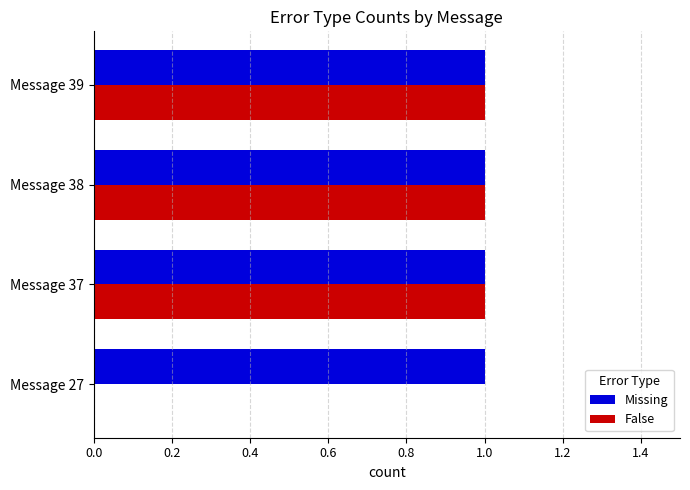

What is the sum of all False values?

3